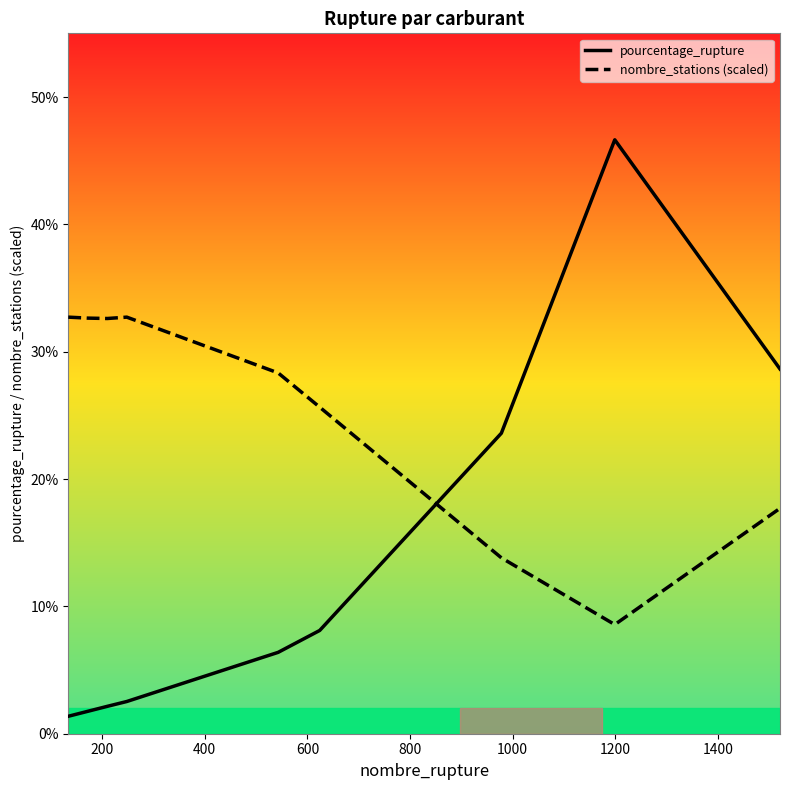

What is the highest value of the nombre_stations (scaled) series?

32.7